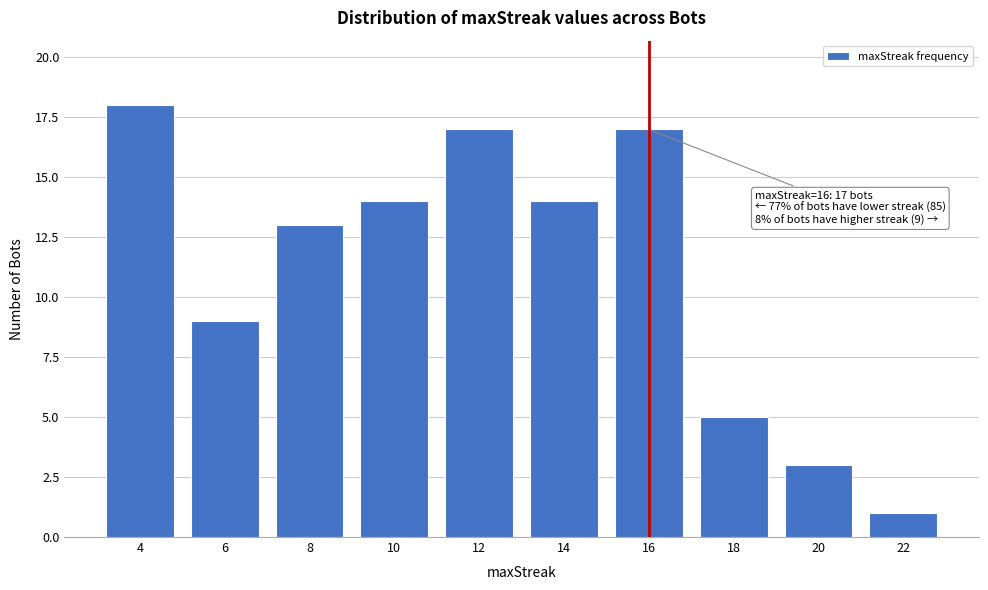

Reading left to right, extract all data points from this chart.

4=18	6=9	8=13	10=14	12=17	14=14	16=17	18=5	20=3	22=1